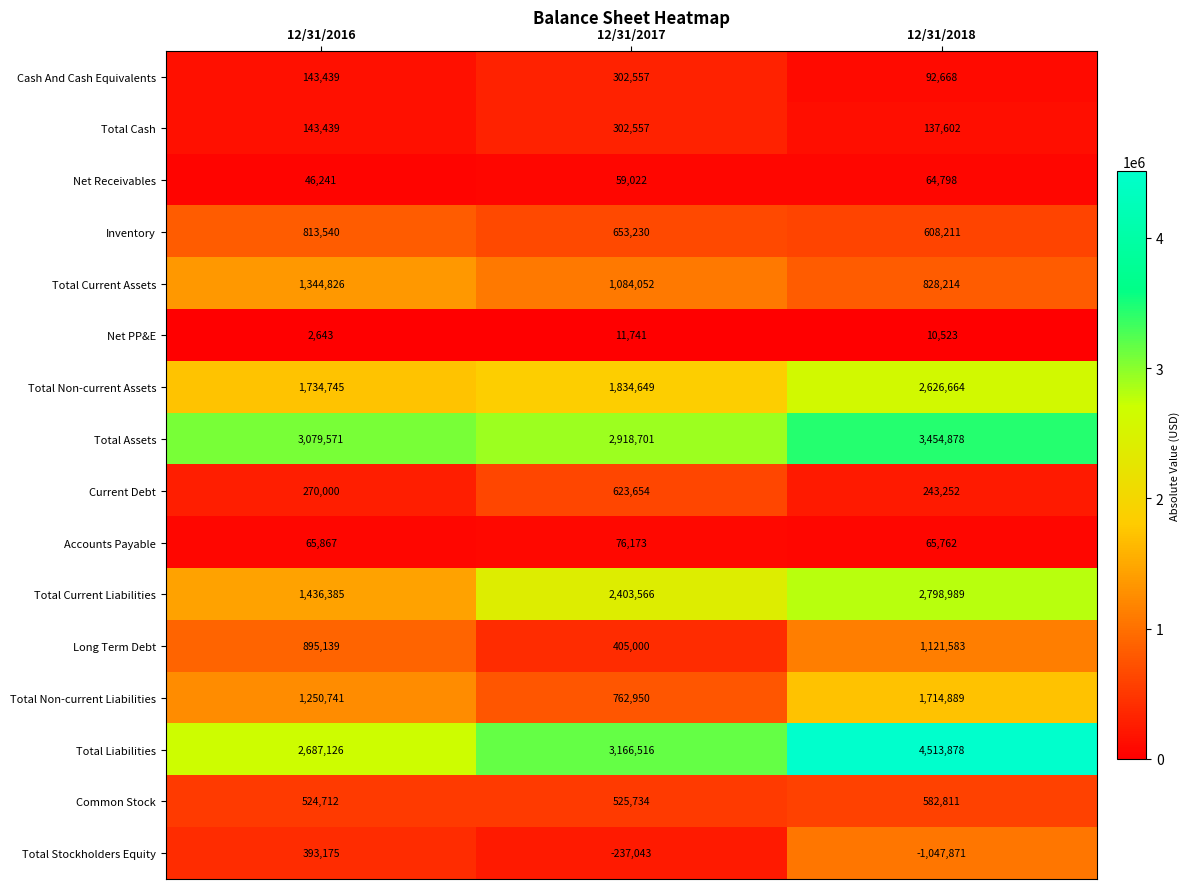

What is the highest value of the Current Debt series?

623654